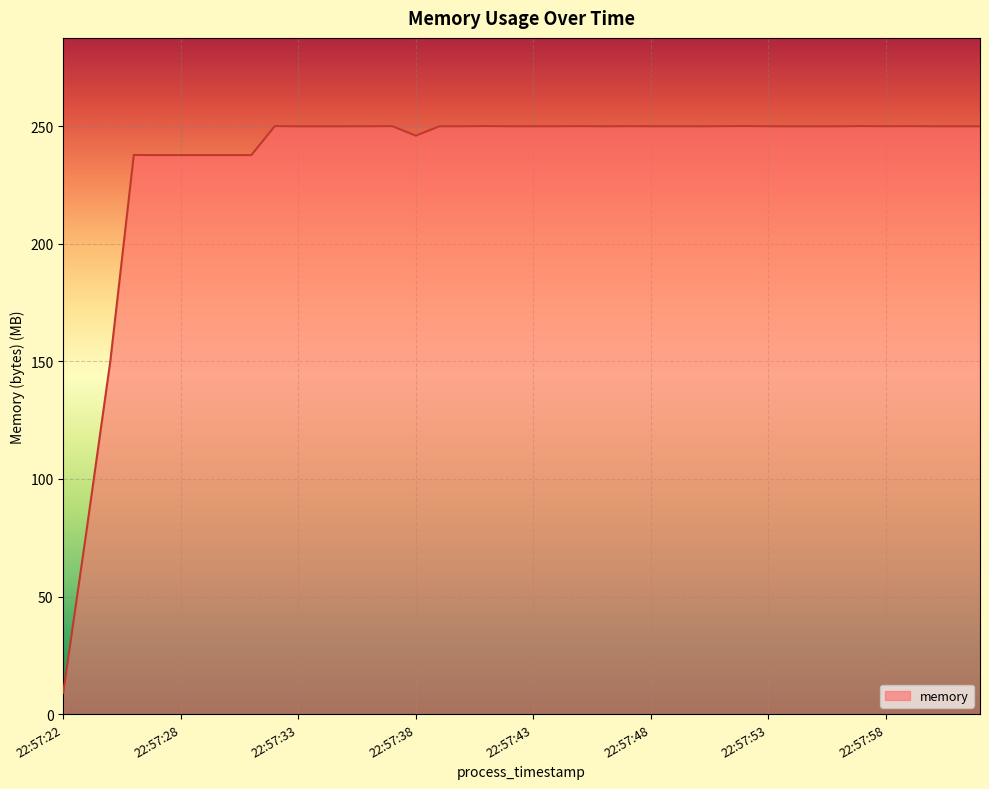

What is the sum of all values?

9406.2